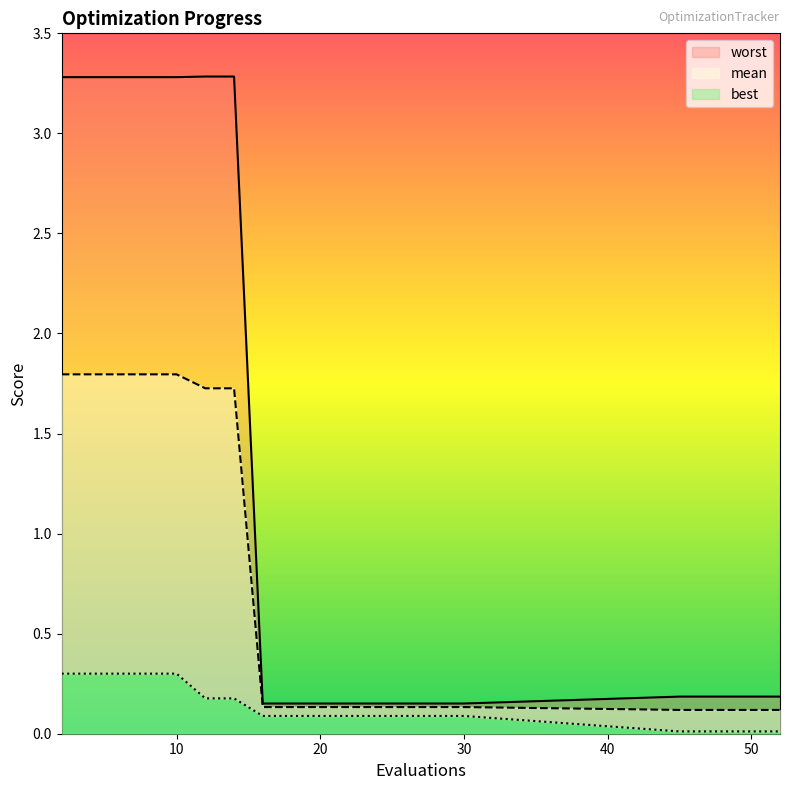

Does the chart display data point markers on the line(s)?

No